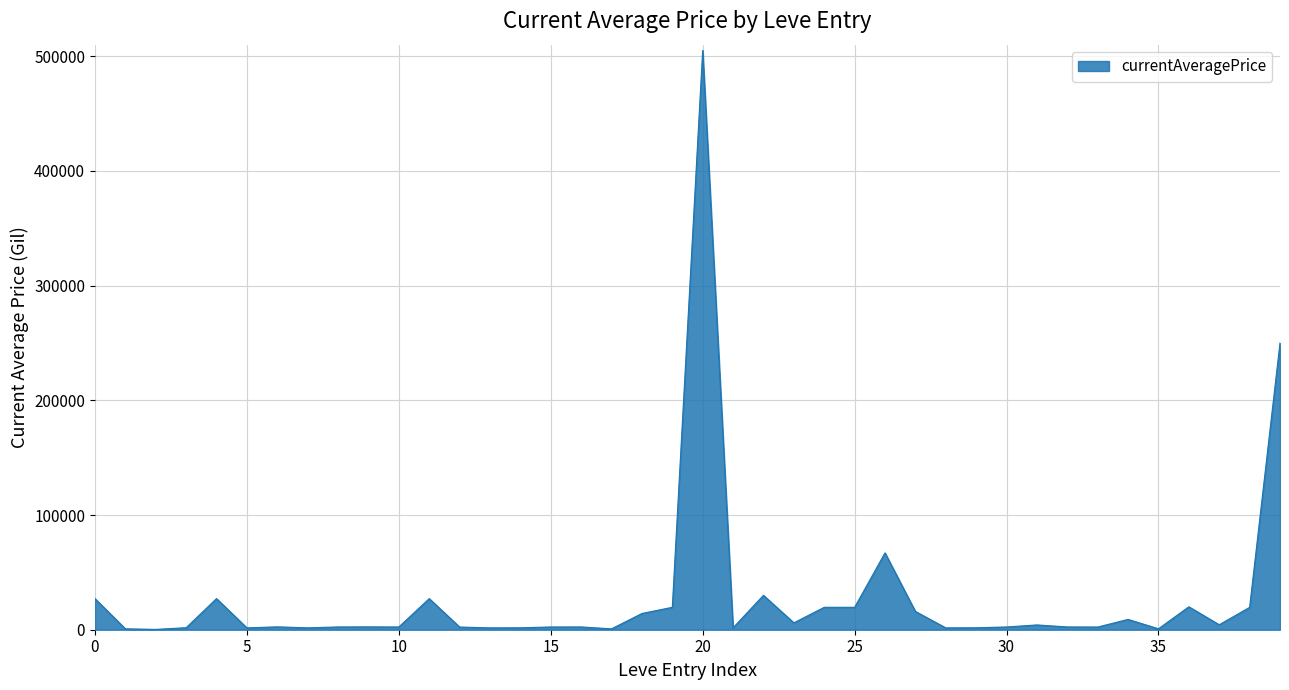

True or false: there are more than 0 points higher than both neighbors.

True